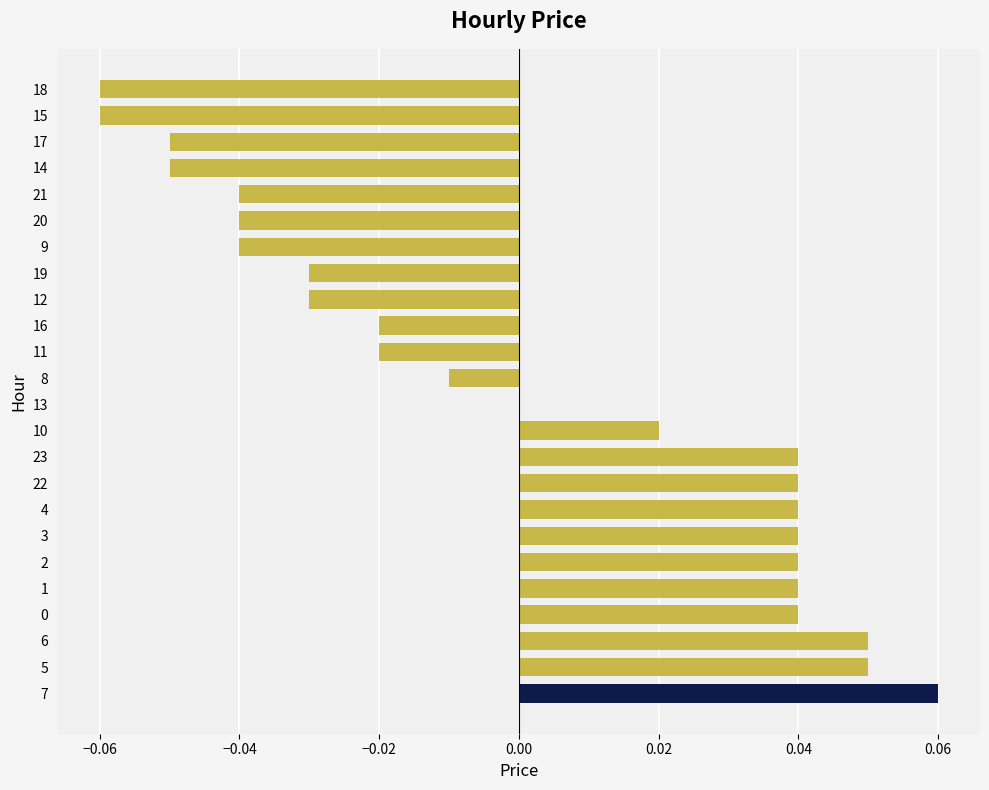

Which label corresponds to the largest value in the chart?

7